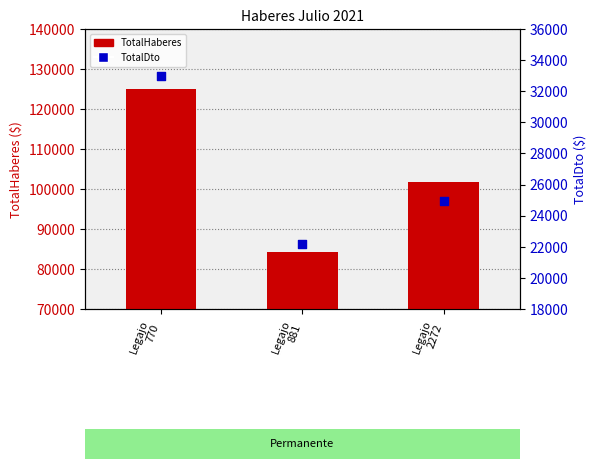

Which series has the largest Y range (max minus min)?

TotalHaberes